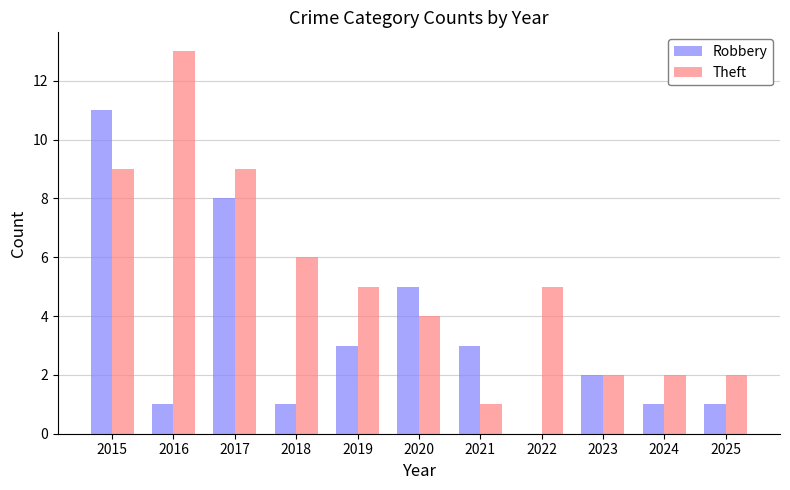

What is the sum of the Robbery values at 2020 and 2024?

6